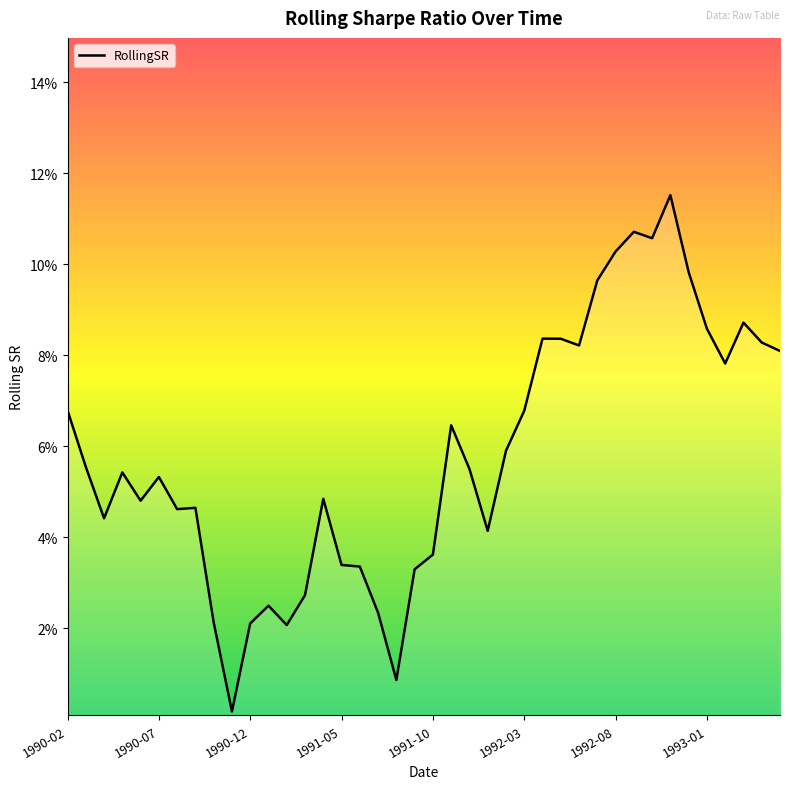

Does the chart have visible grid lines?

No